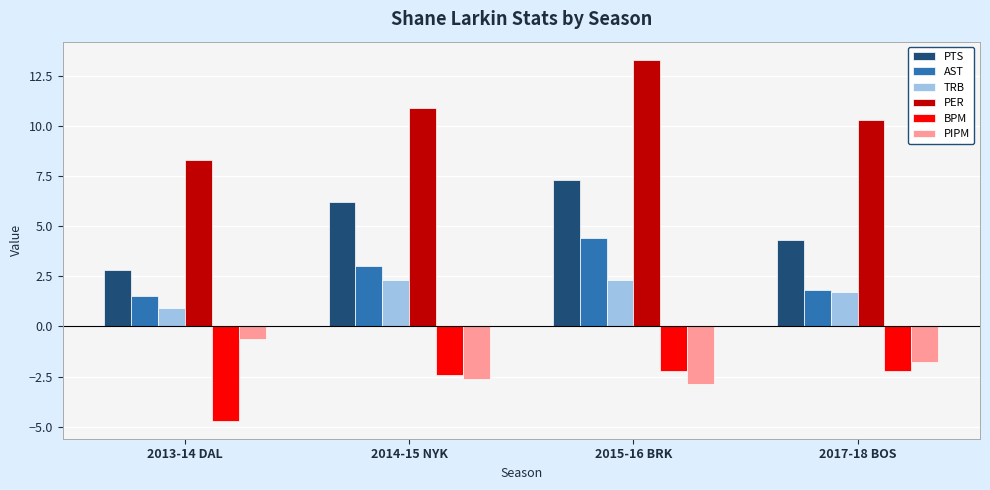

Is the value of PTS at 2013-14 DAL greater than the value of TRB at 2013-14 DAL?

Yes